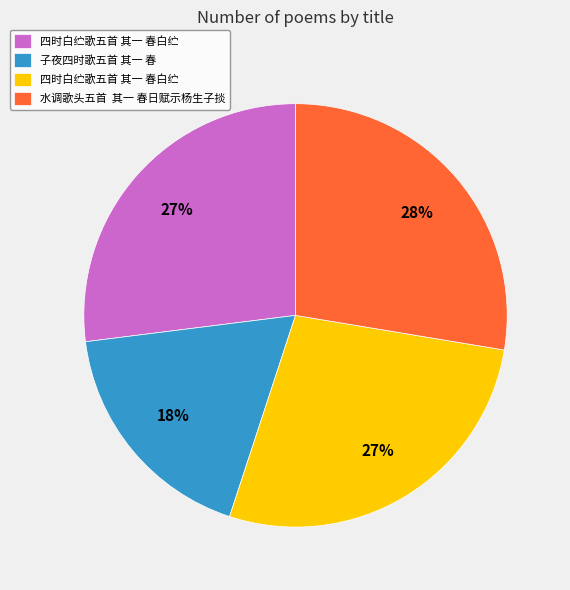

To the nearest percent, what is the average slice percentage?

25%